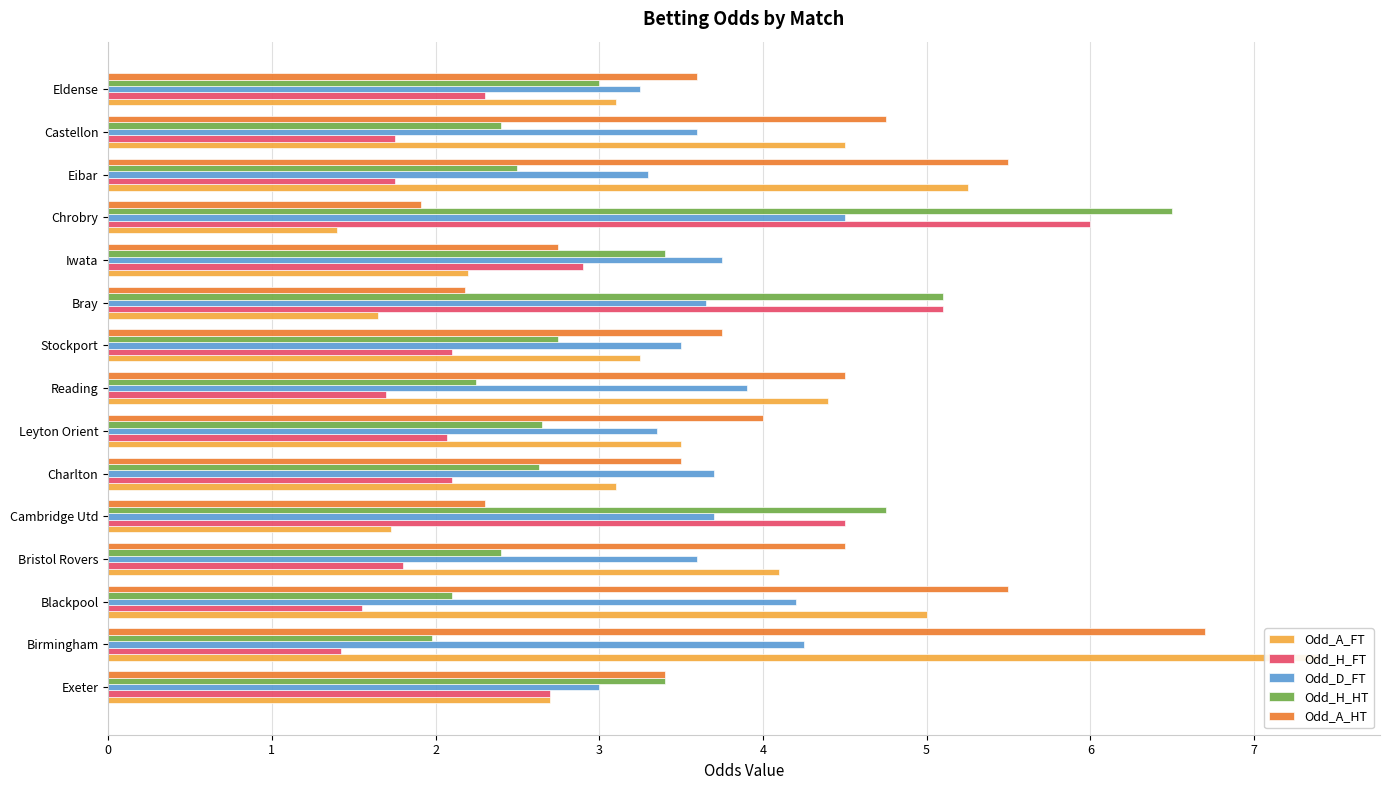

What is the difference between the maximum and minimum values in the Odd_A_FT series?

6.0